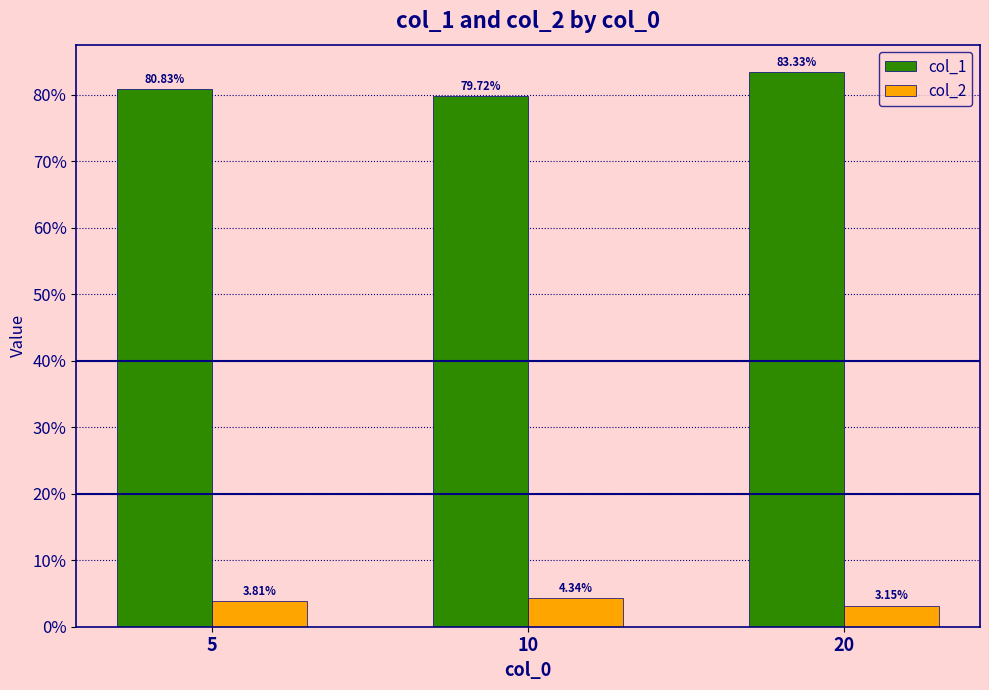

What are all the series names shown in the legend?

col_1, col_2